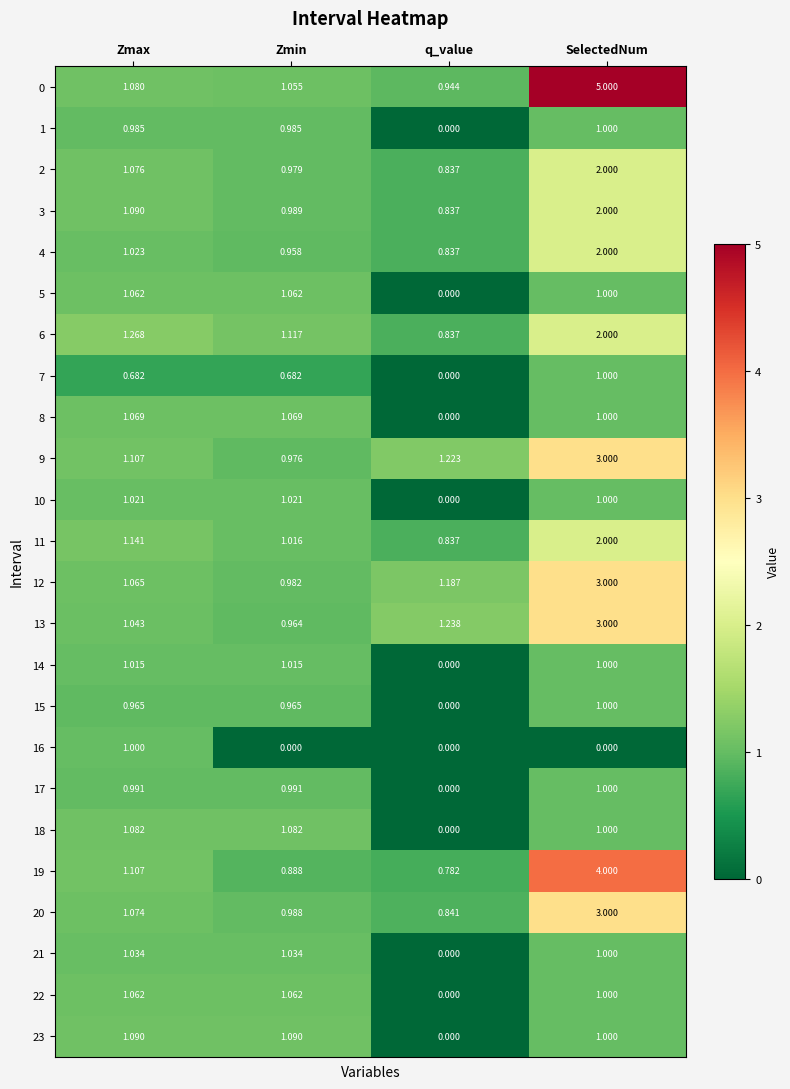

At how many categories does at least one series exceed 1?

4